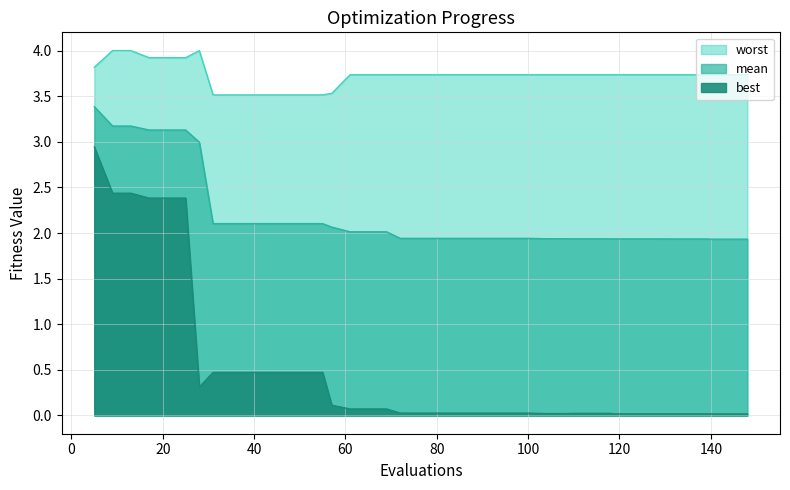

True or false: best and worst intersect in this chart.

False